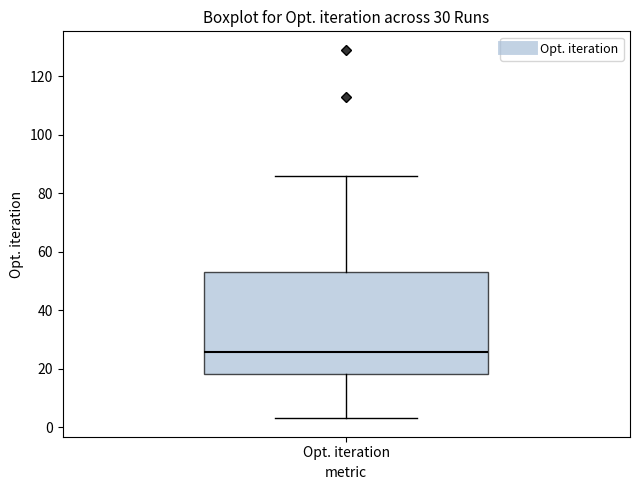

Read this box plot against the y-axis: the position of the median line, the range covered by the box, and the ends of both whiskers. The values are not printed on the chart, so give them approximately, as read against the axis.

median 26, box 18 to 54, whiskers 4 to 86